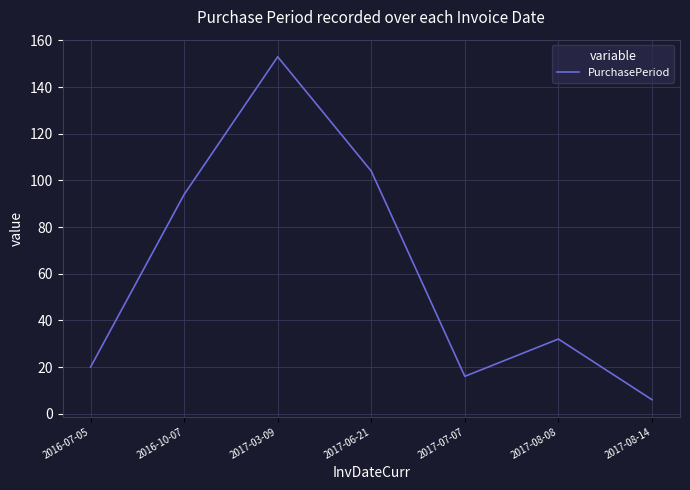

What is the average value?

61